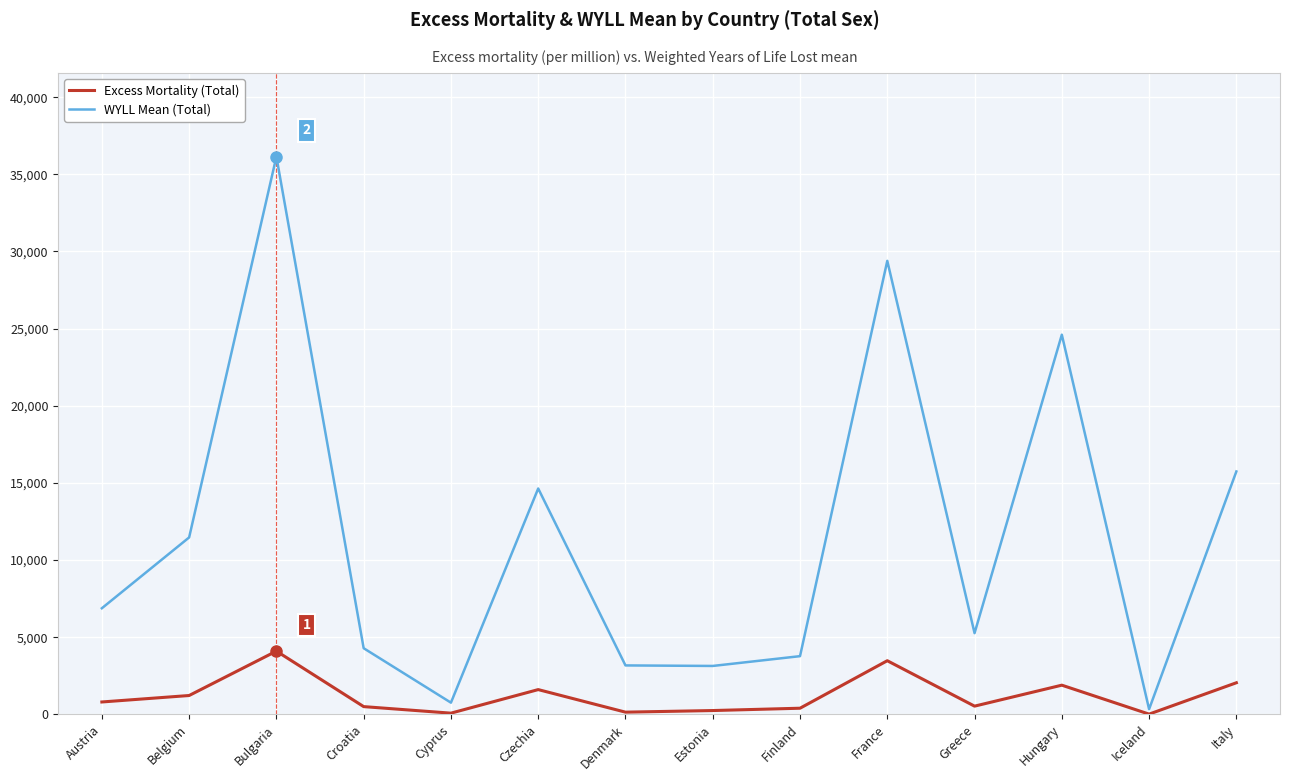

What position from the left is Hungary?

12